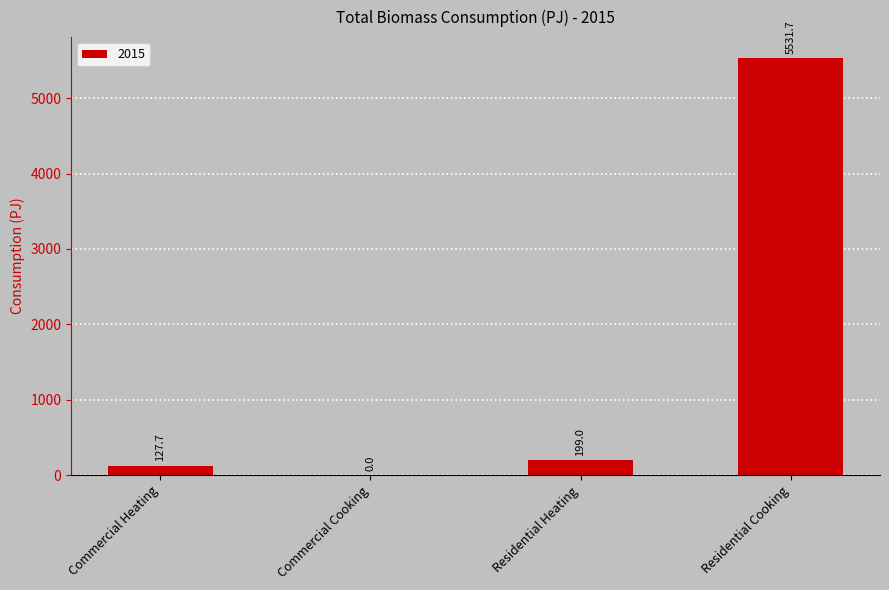

Read the value at Commercial Heating.

127.7